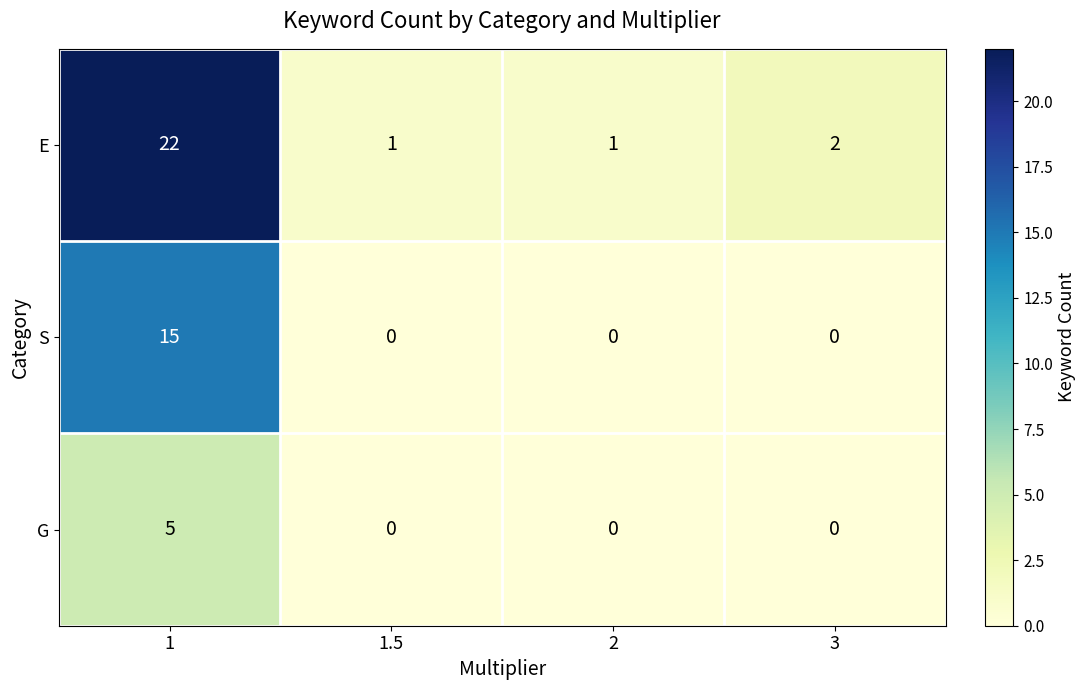

Reading left to right, transcribe all the data shown in this chart.

E: 22	1	1	2
S: 15	0	0	0
G: 5	0	0	0